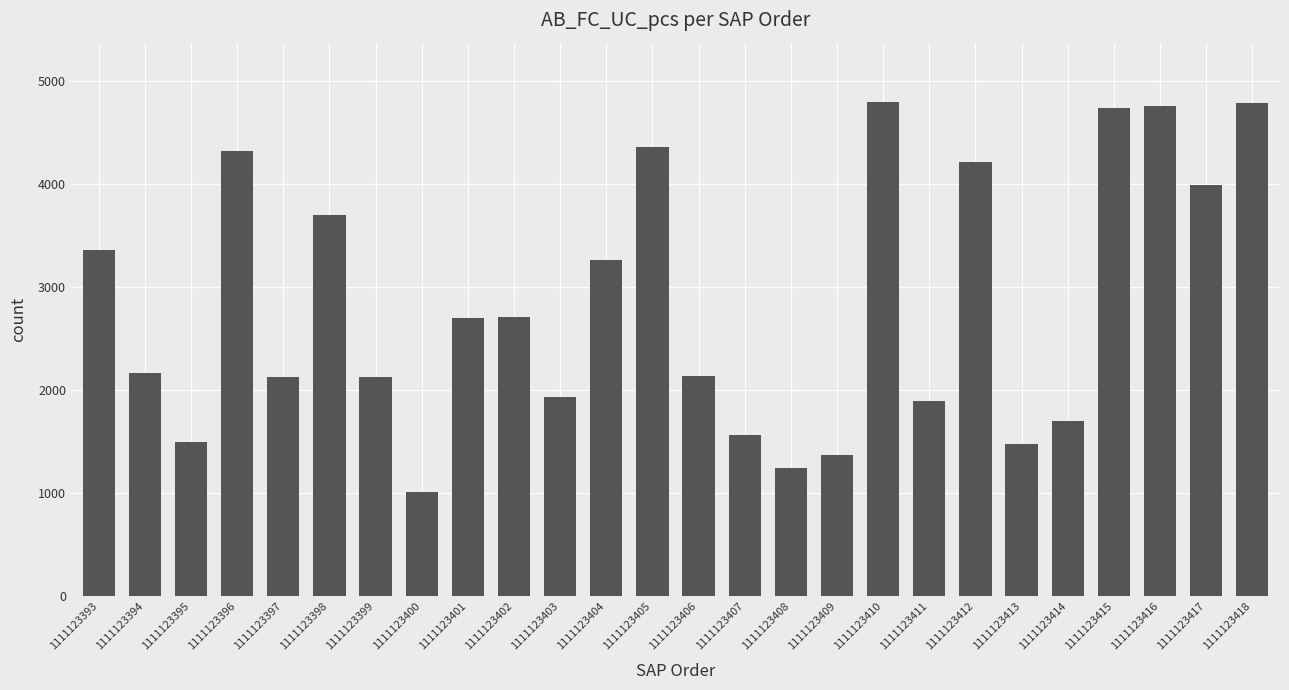

What is the change in value from 1111123396 to 1111123418?

+465